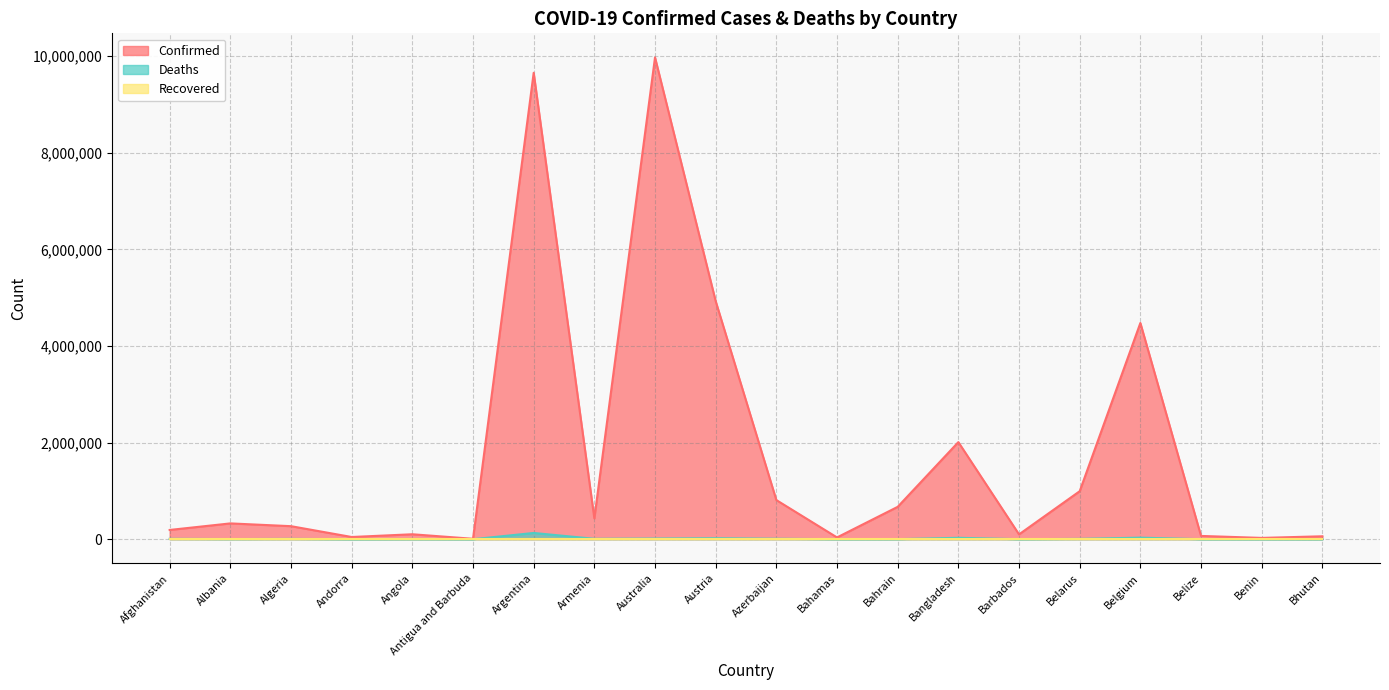

At which label is Deaths closest to 64833?

Belgium